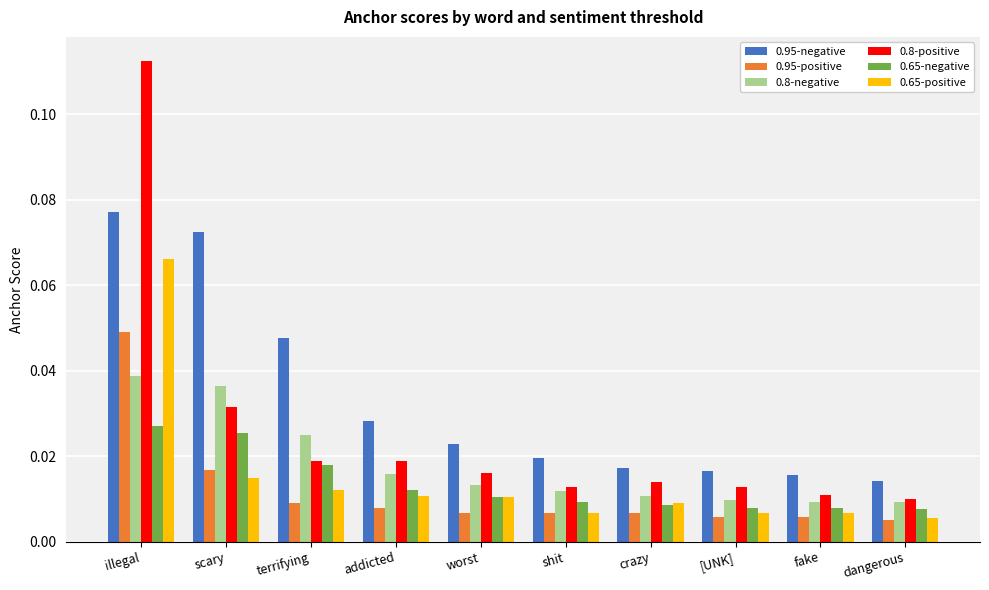

Which series has the largest total across all categories?

0.95-negative